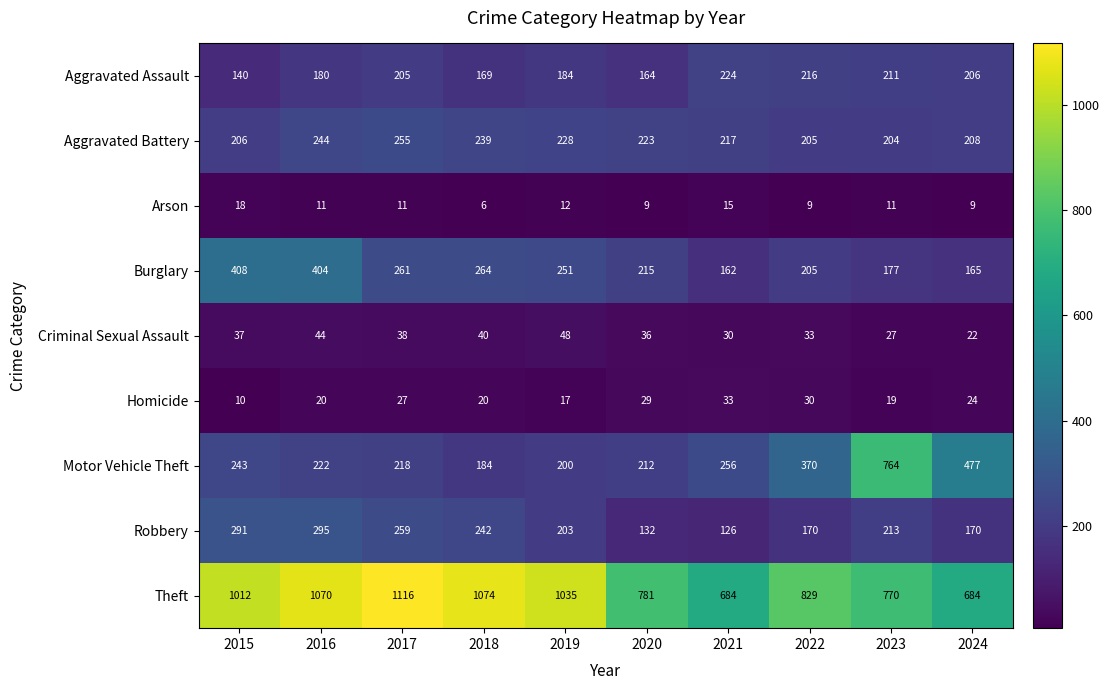

Count the Robbery values in the range 170 to 259.

6